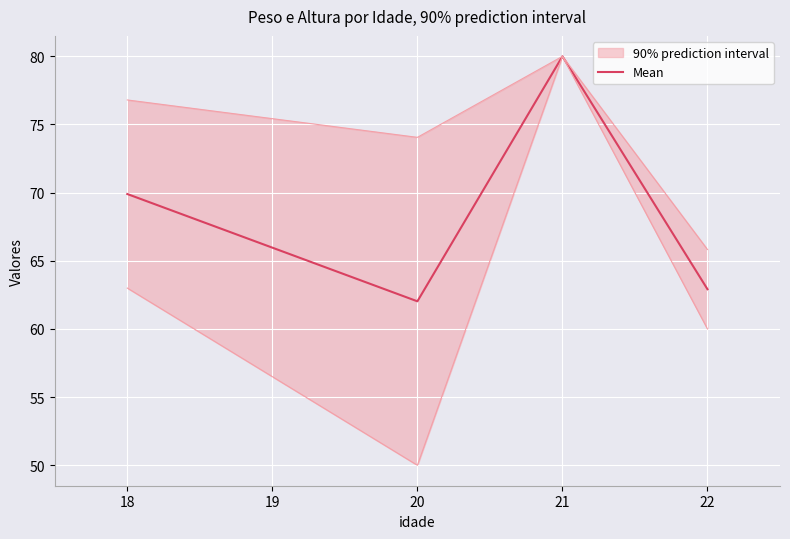

Where is Mean nearest to the value 71?

18